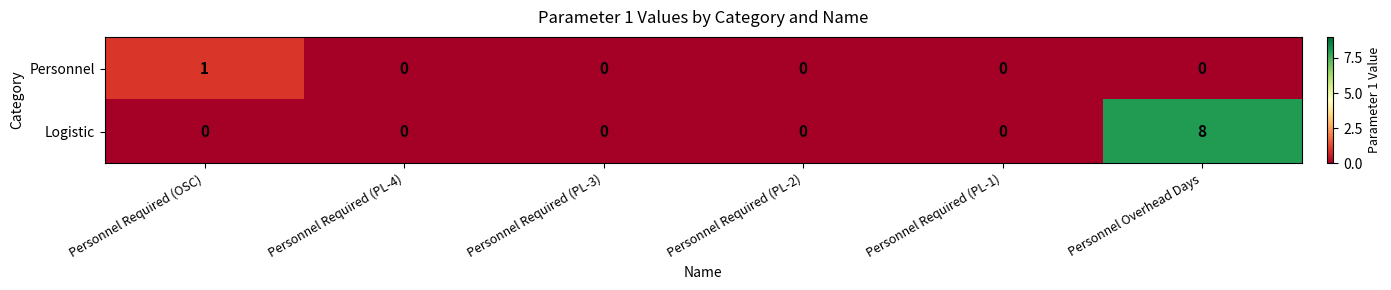

At which category is the sum across all series the highest?

Personnel Overhead Days